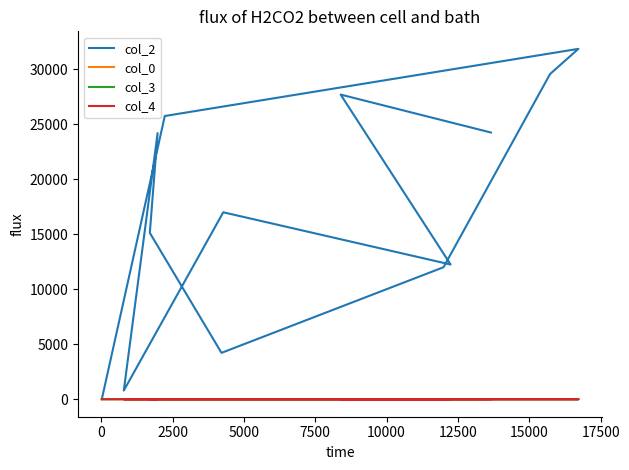

What is the difference between the second highest and minimum values in the col_3 series?

7.0